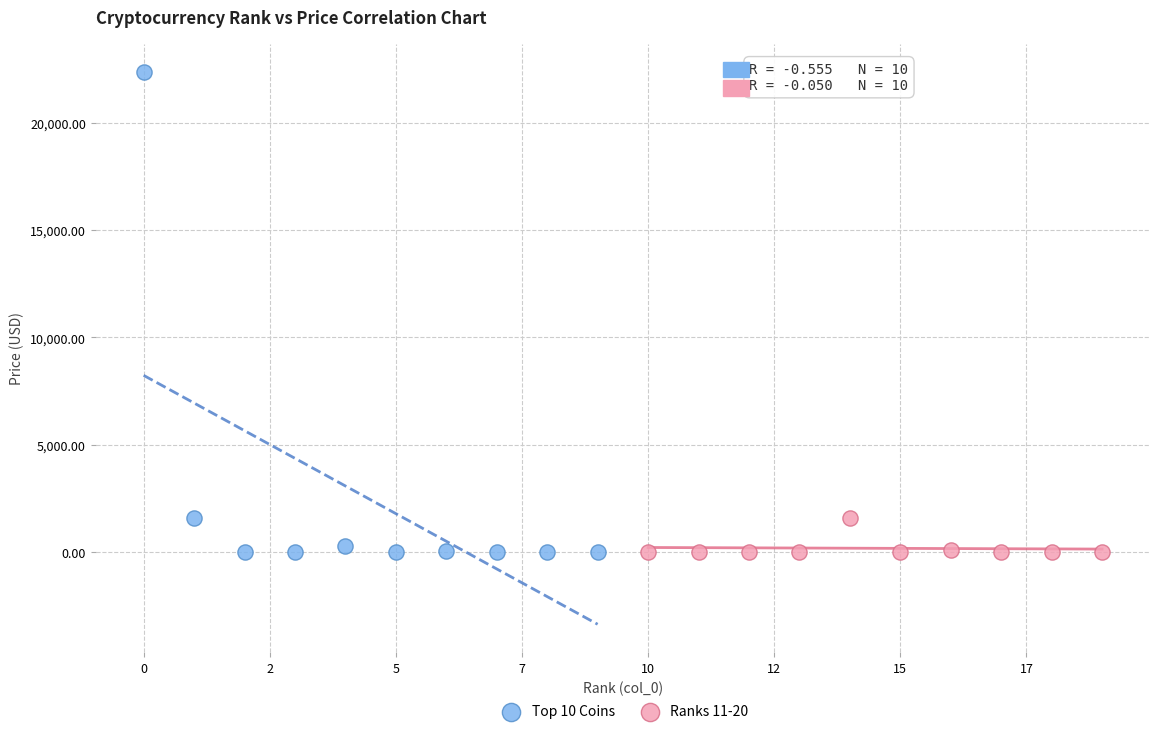

Which series has the widest spread of Y values?

Top 10 Coins